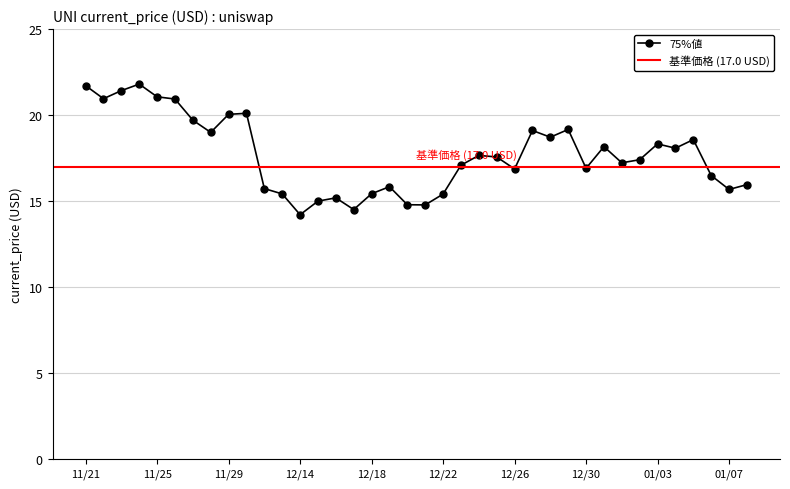

Where is the first local maximum?

11/24